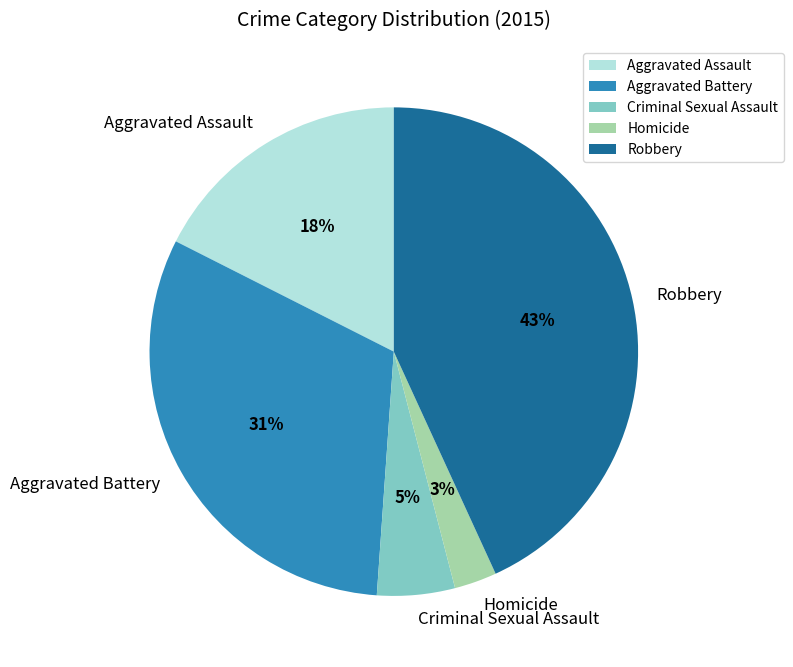

Is it true that Homicide is 3% of the pie?

True